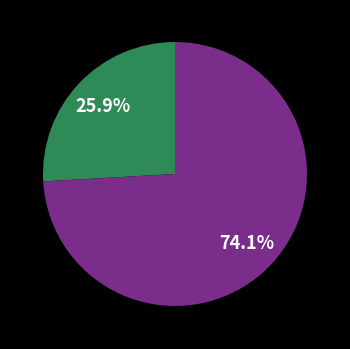

Is there a majority slice in this chart?

Yes